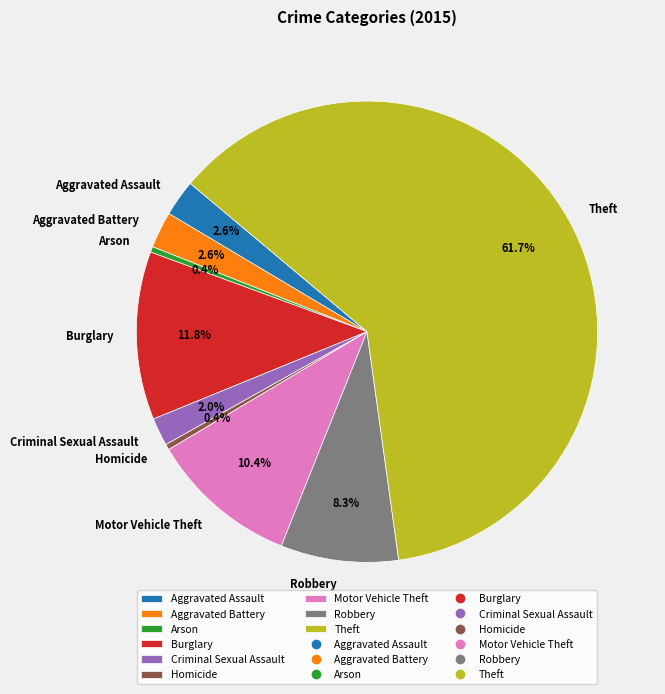

How many segments does this pie chart have?

9